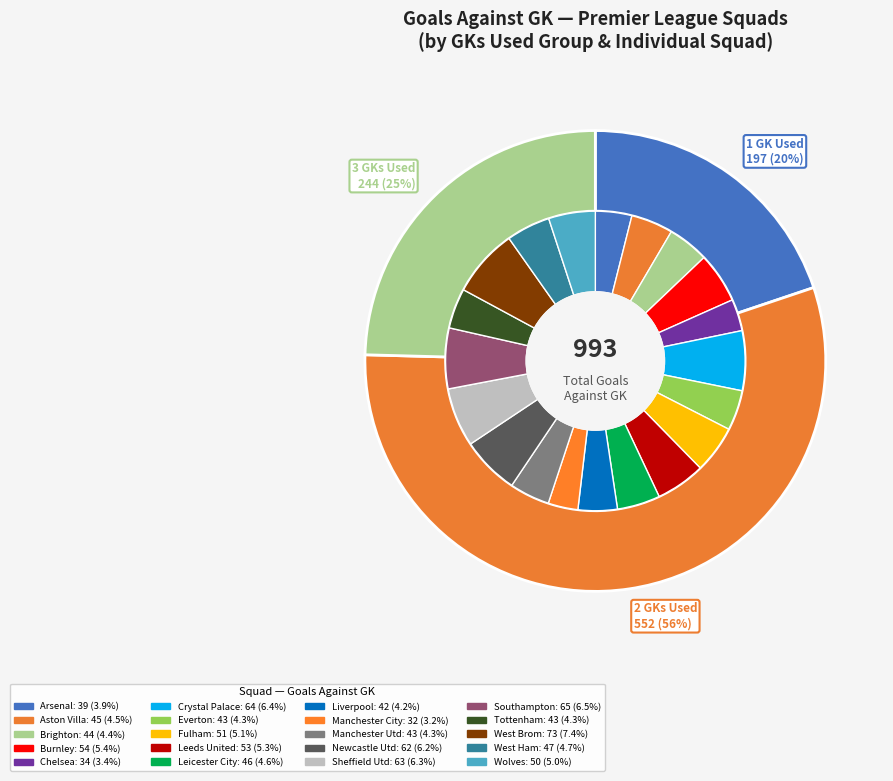

To the nearest percent, what is the difference between the largest and smallest slice percentages?

4%